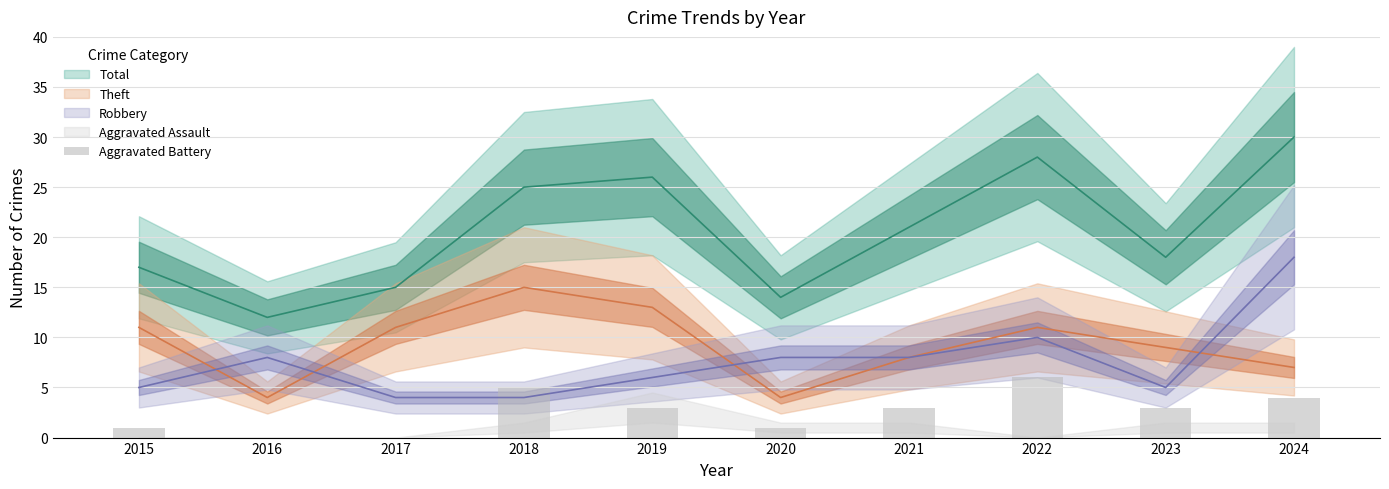

How many values are between 1 and 4?

6